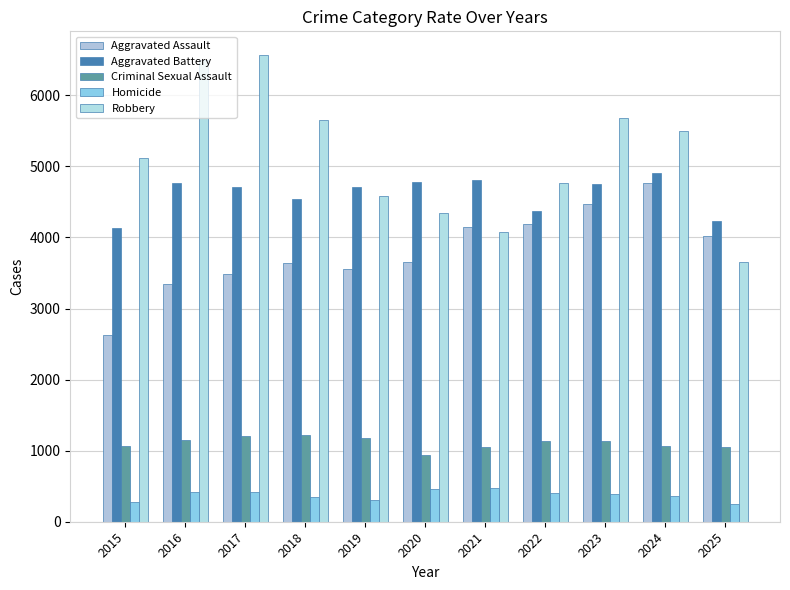

At which label is Aggravated Battery closest to 4515?

2018